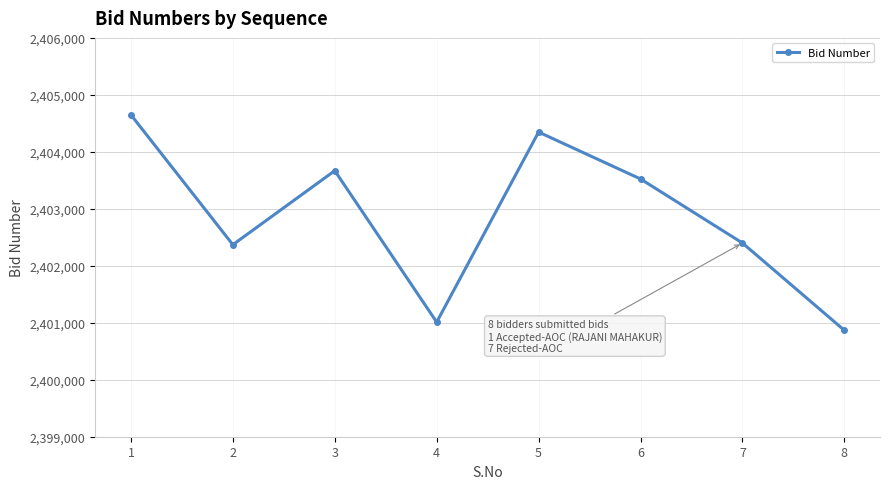

Approximately how many times larger is the value at 6 compared to 5?

1.0